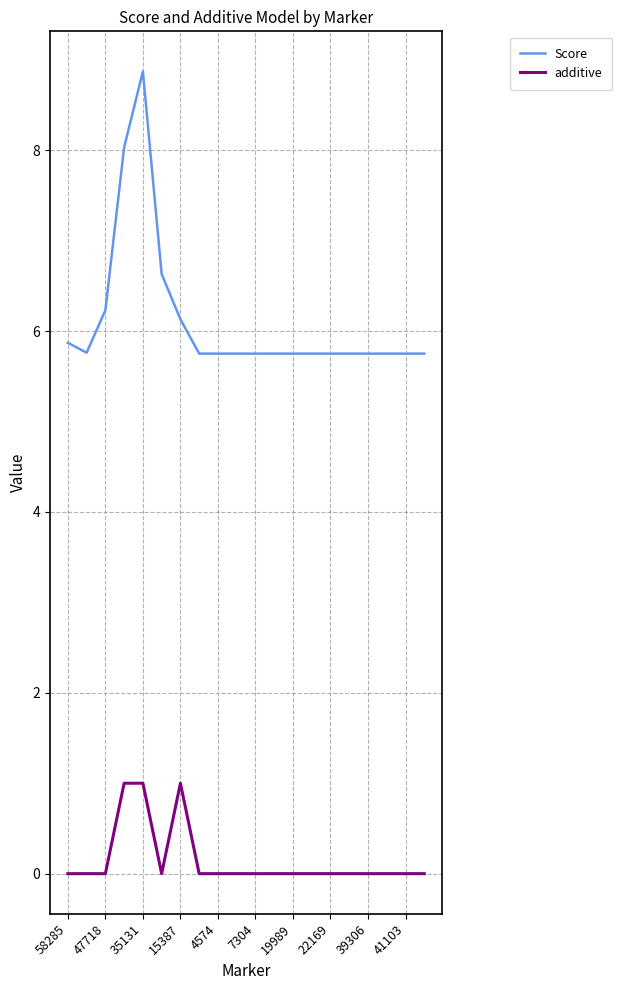

Which series has the largest total across all categories?

Score